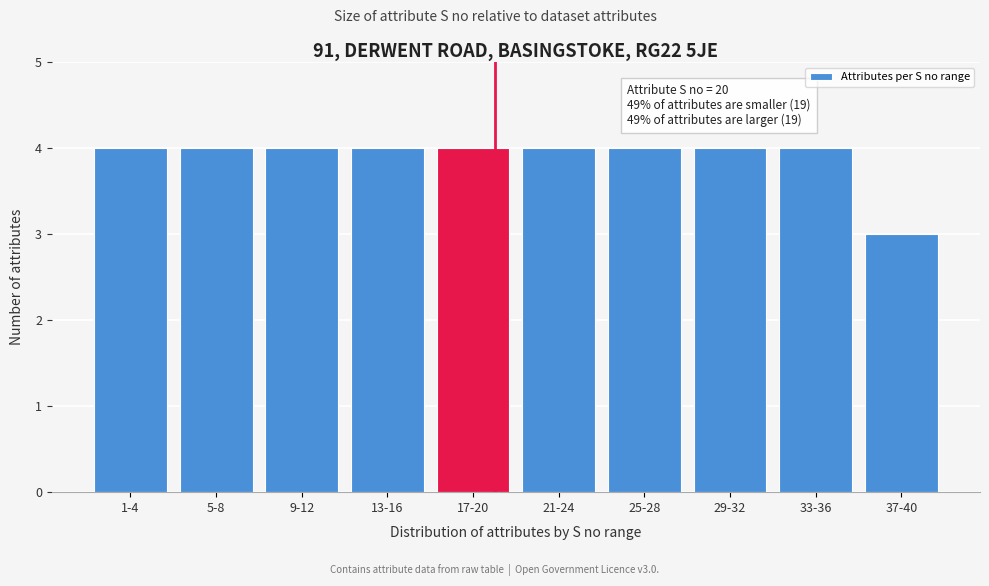

Reading left to right, extract all data points from this chart.

4	4	4	4	4	4	4	4	4	3